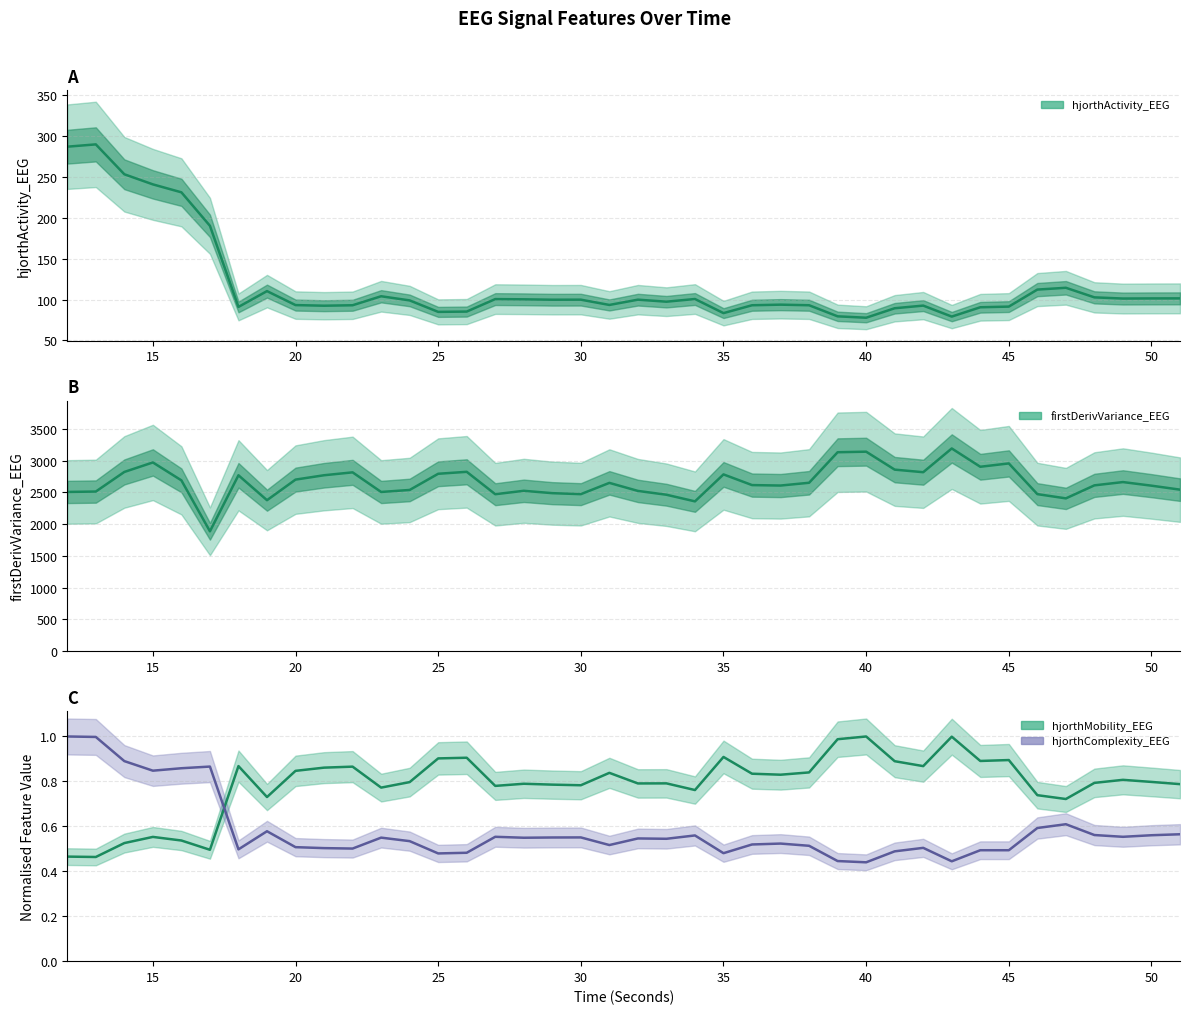

True or false: hjorthActivity_EEG_line and hjorthComplexity_EEG_line intersect in this chart.

False